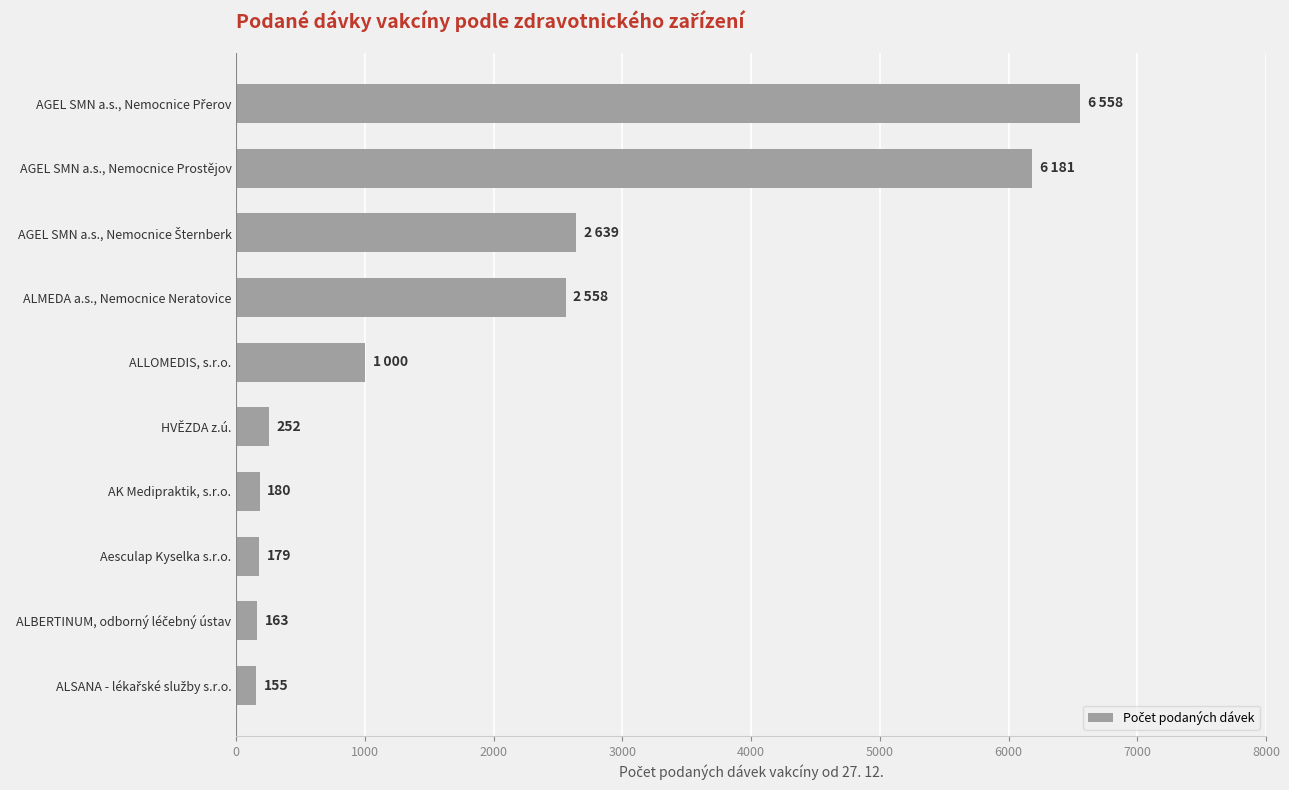

What is the ratio of the value at HVĚZDA z.ú. to the value at ALLOMEDIS, s.r.o.?

0.3